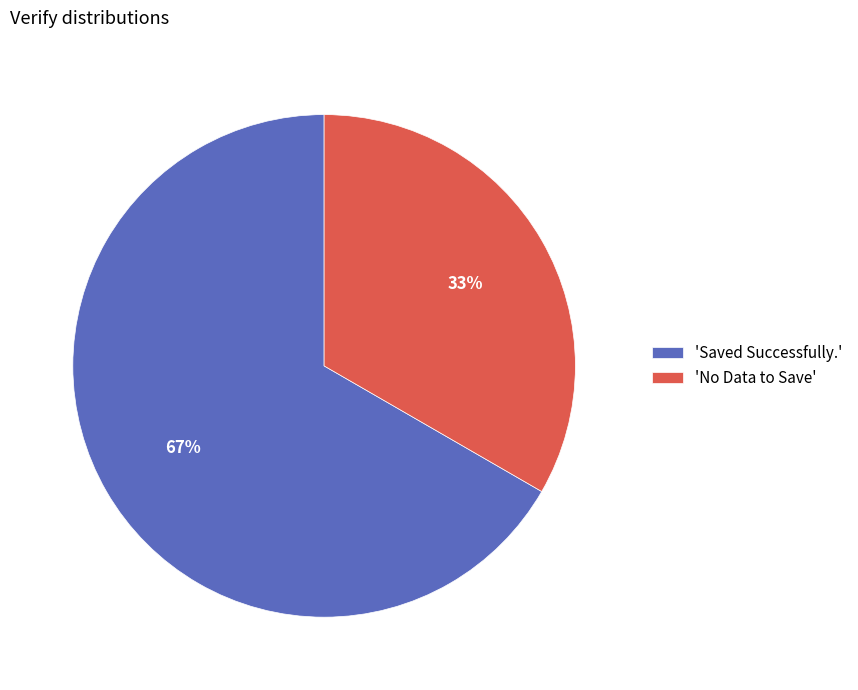

Combined, do 'No Data to Save' and 'Saved Successfully.' account for over 50%?

Yes